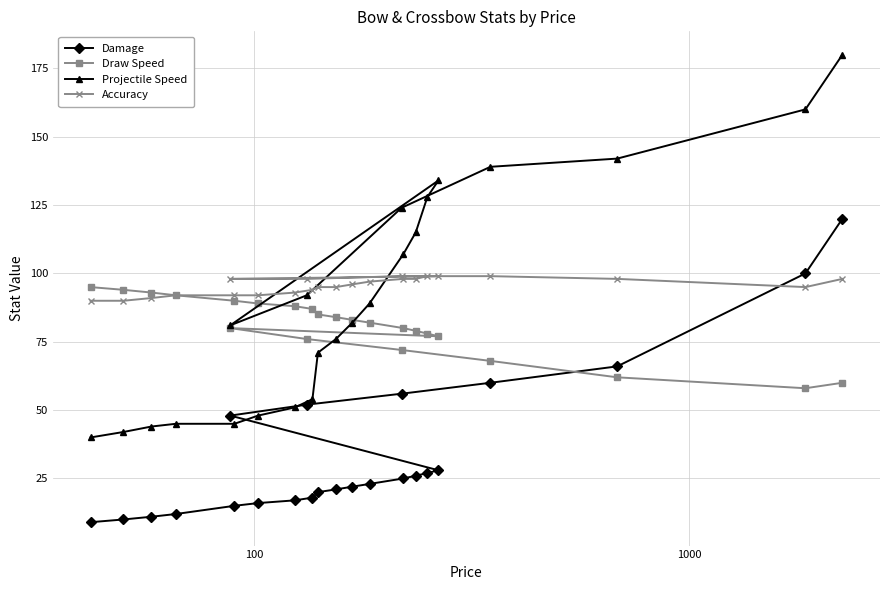

What is the value of the Accuracy point at the 4th from the left?

92